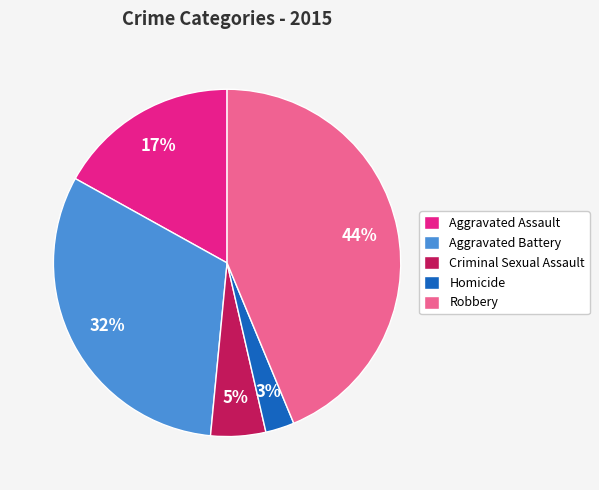

To the nearest percent, what percentage of the pie is Homicide?

3%